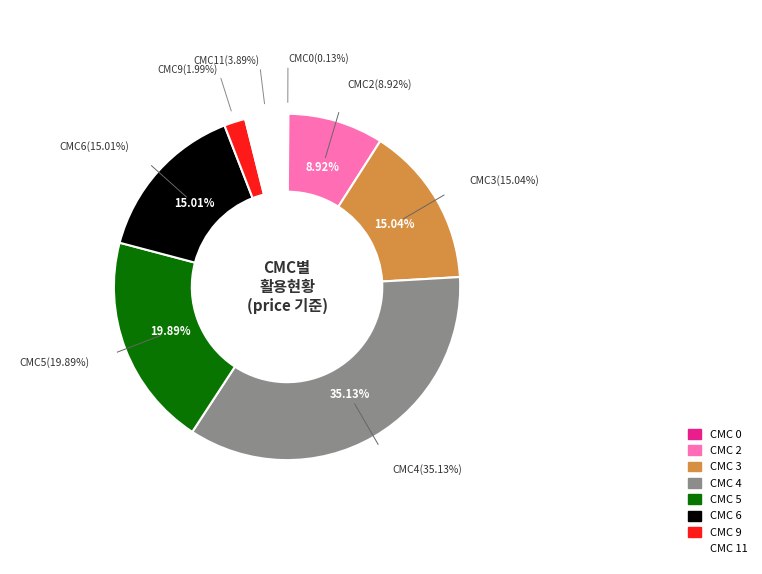

To the nearest percent, what is the average slice percentage?

12%